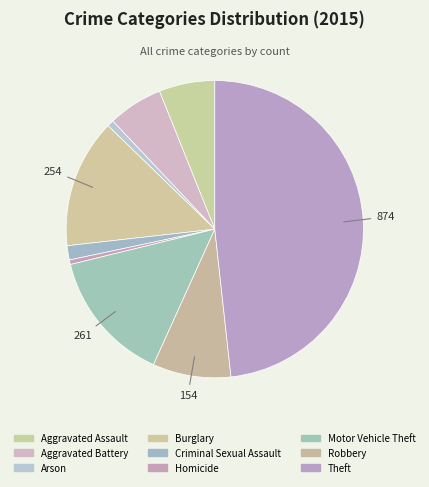

How many slices are in this pie chart?

9